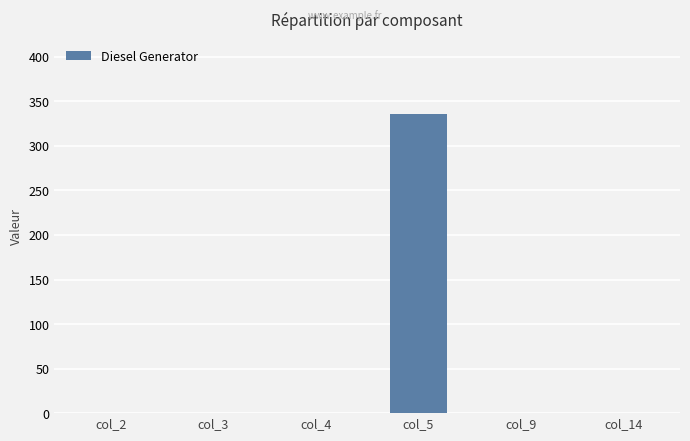

What is the greatest value displayed?

336